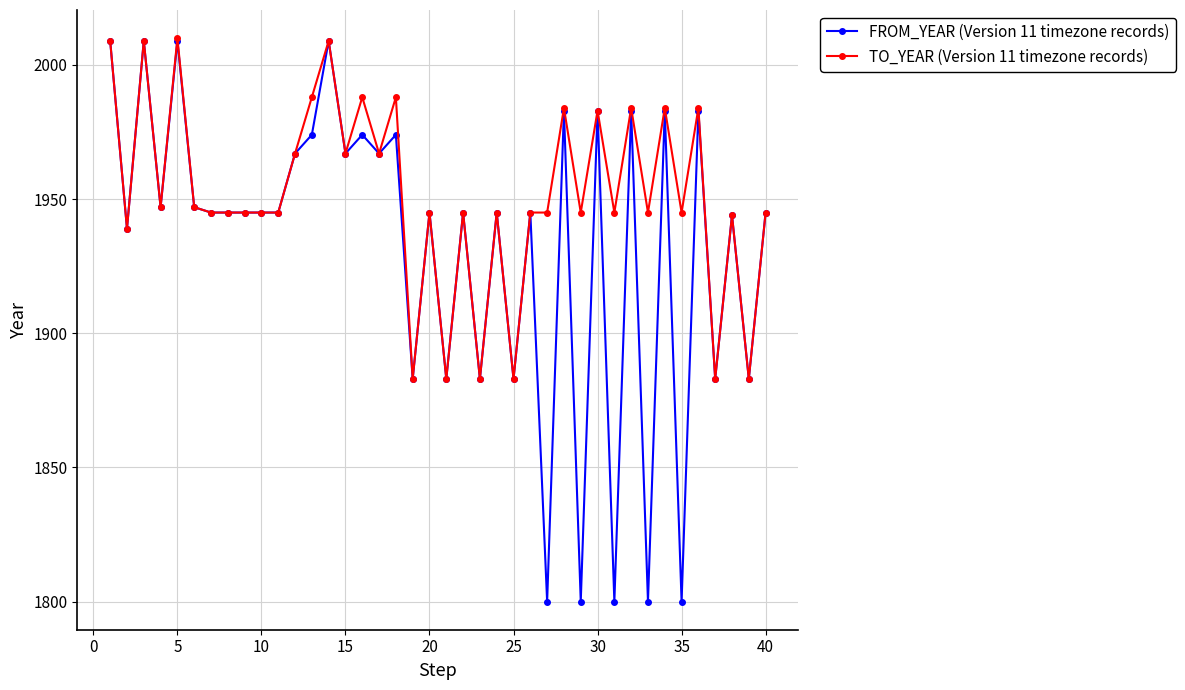

What is the greatest value displayed?

2010